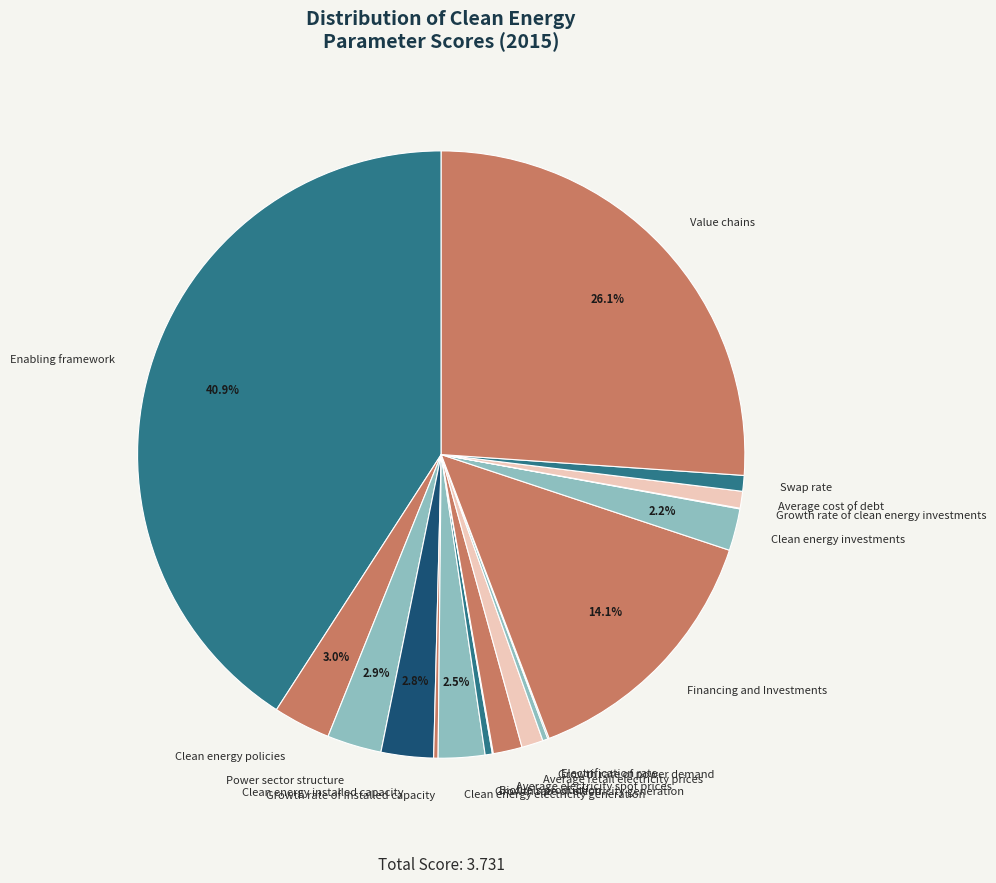

What percentage is NOT represented by Clean energy installed capacity?

97.2%